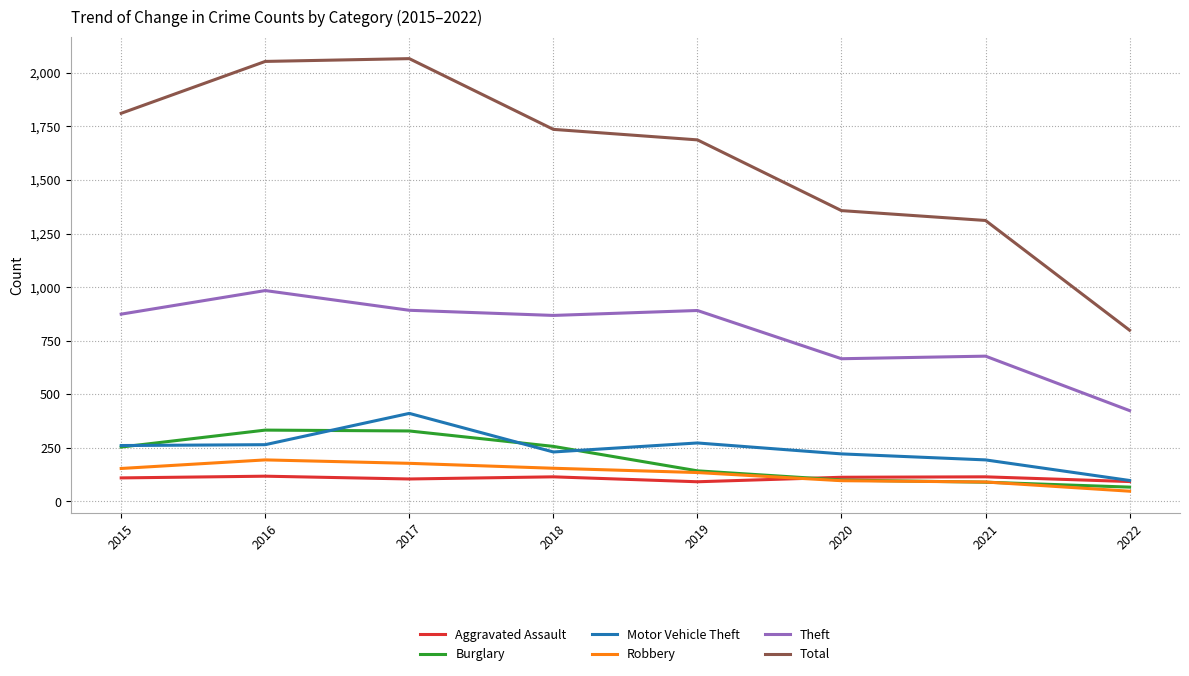

At how many categories does at least one series exceed 2022?

2